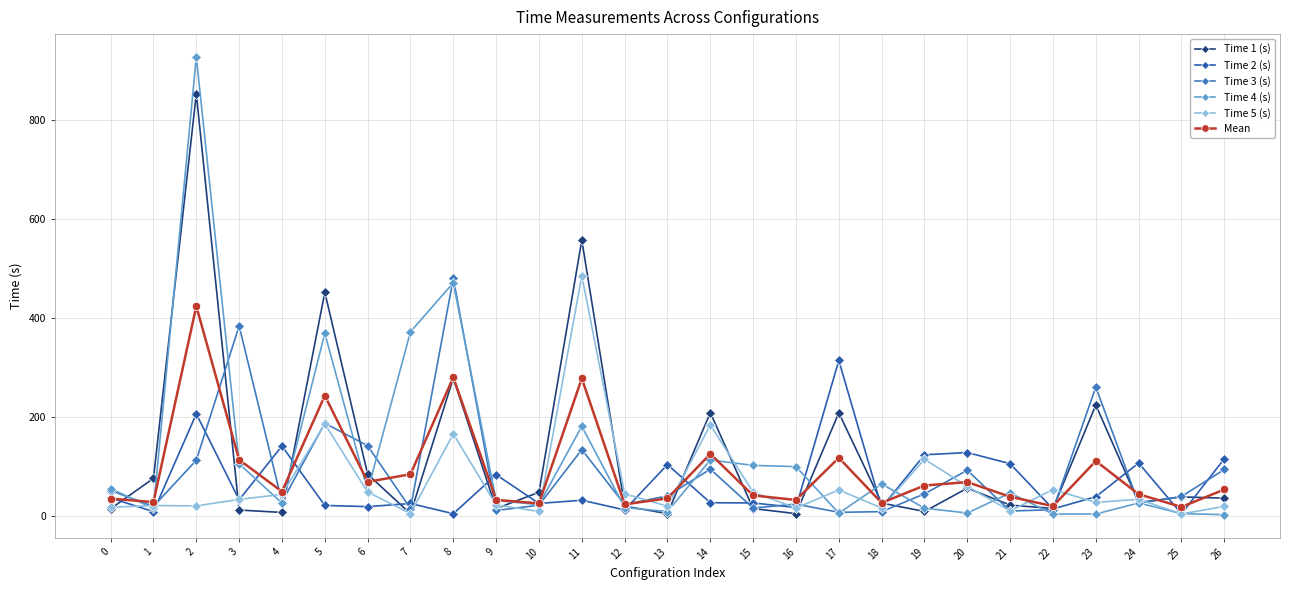

Between 26 and 5, which is larger?

5